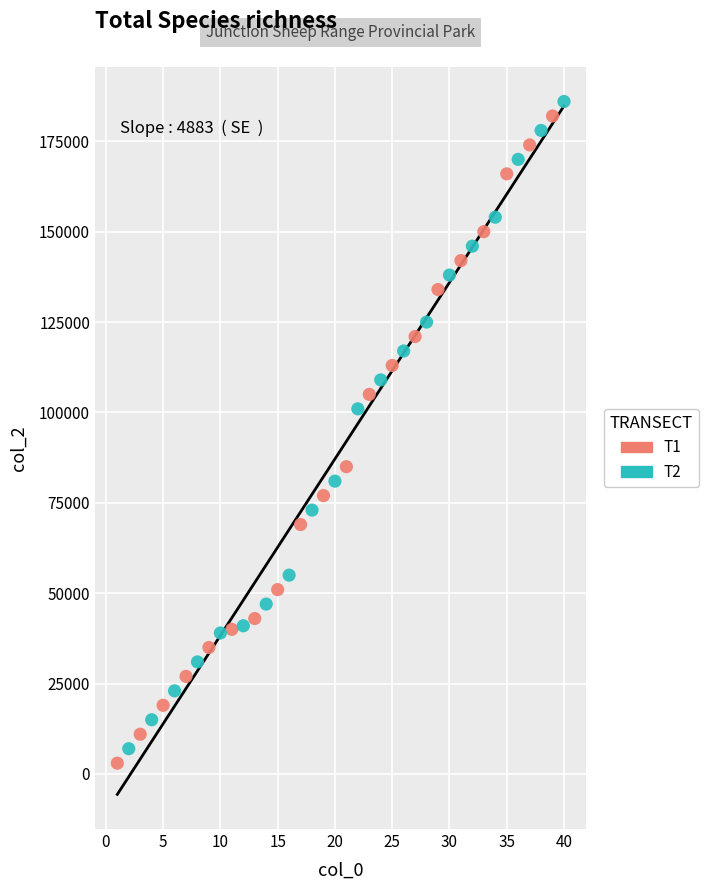

What are all the series names shown in the legend?

T1, T2